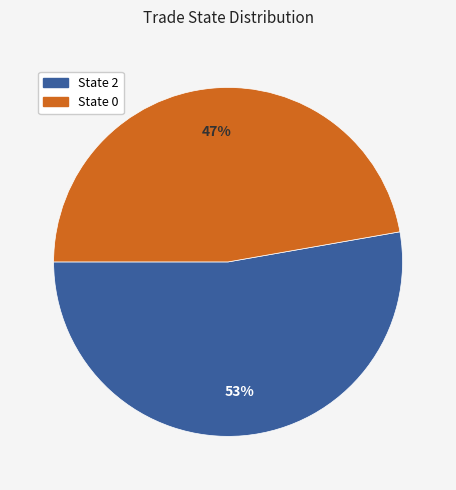

Does any single category account for the majority?

Yes